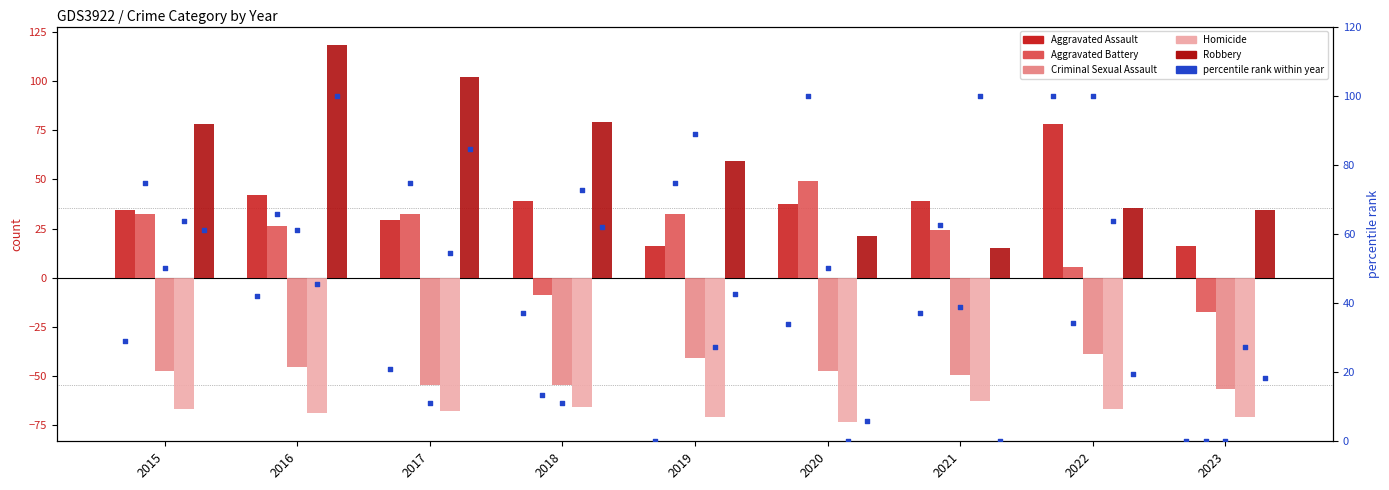

Which series contains the highest Y value?

Robbery